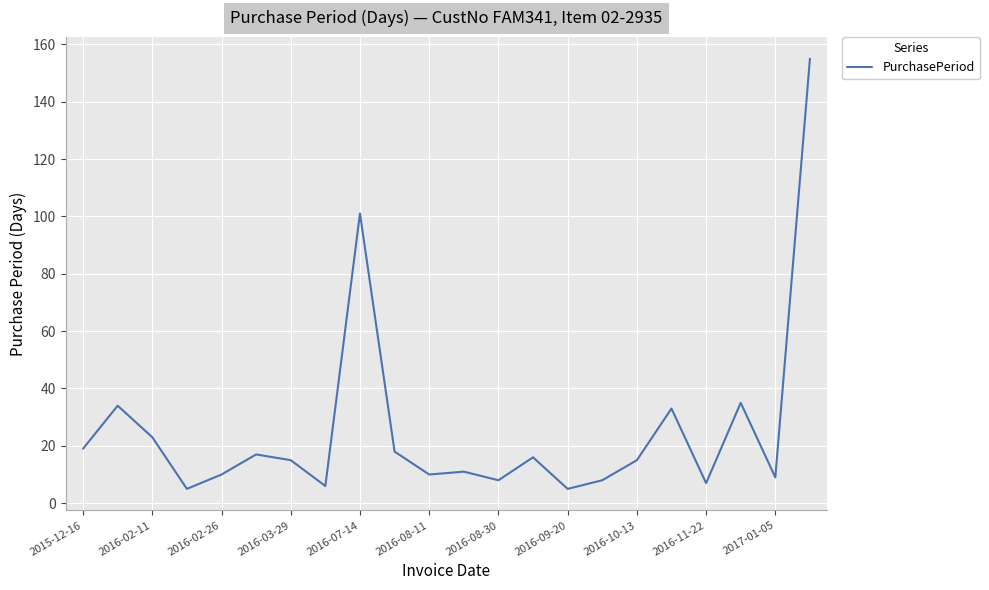

What is the difference between the maximum and minimum values?

150